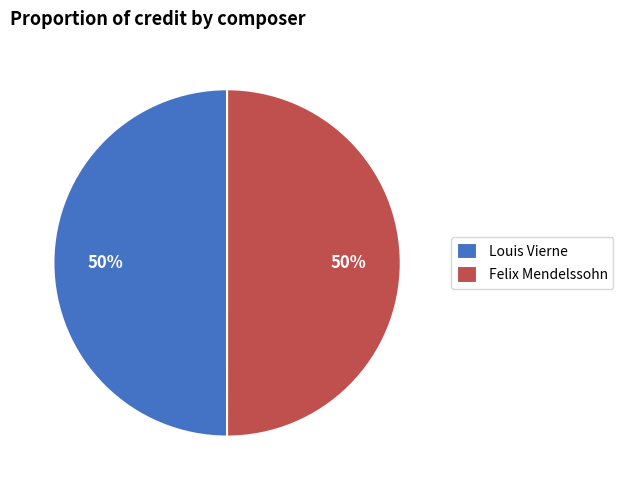

Is the sum of Louis Vierne and Felix Mendelssohn greater than half?

Yes